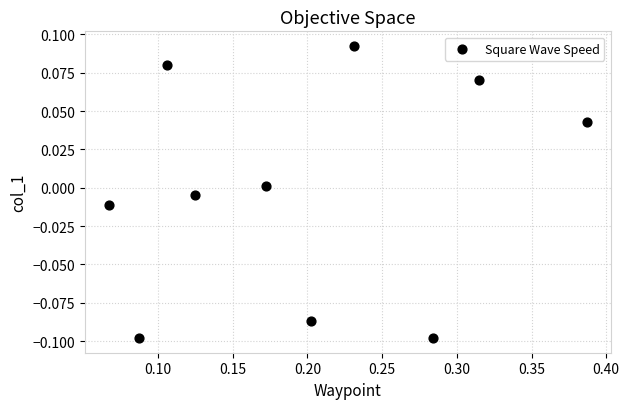

What is the range of X values (max minus min)?

0.3